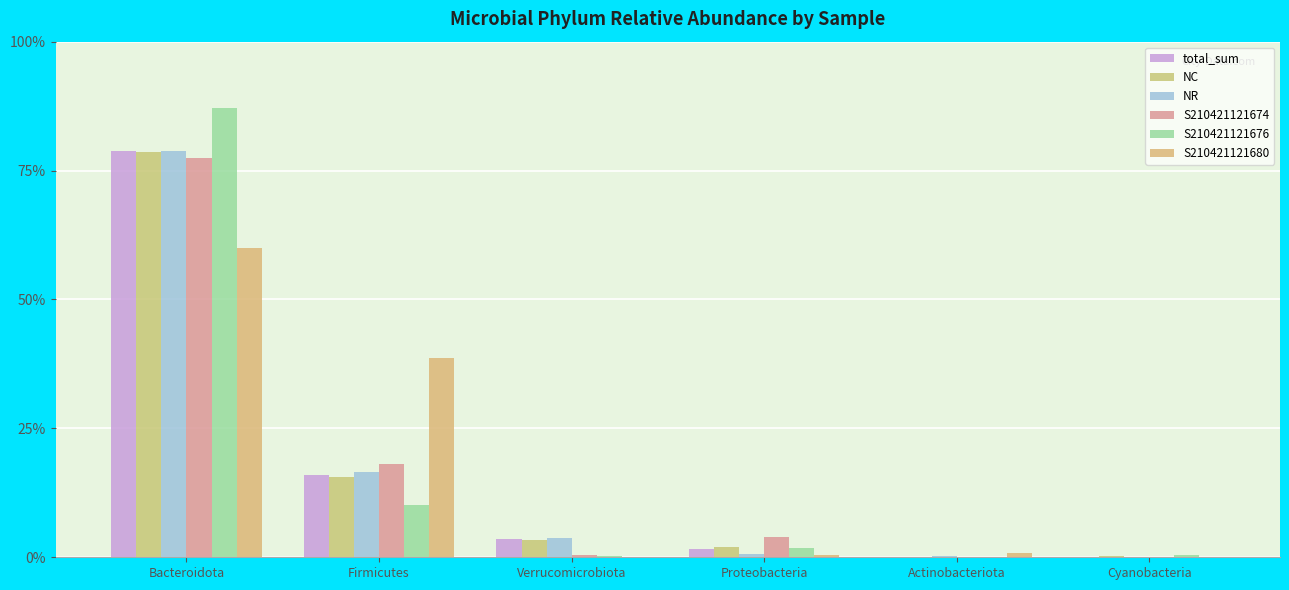

At how many categories does at least one series exceed 0?

6